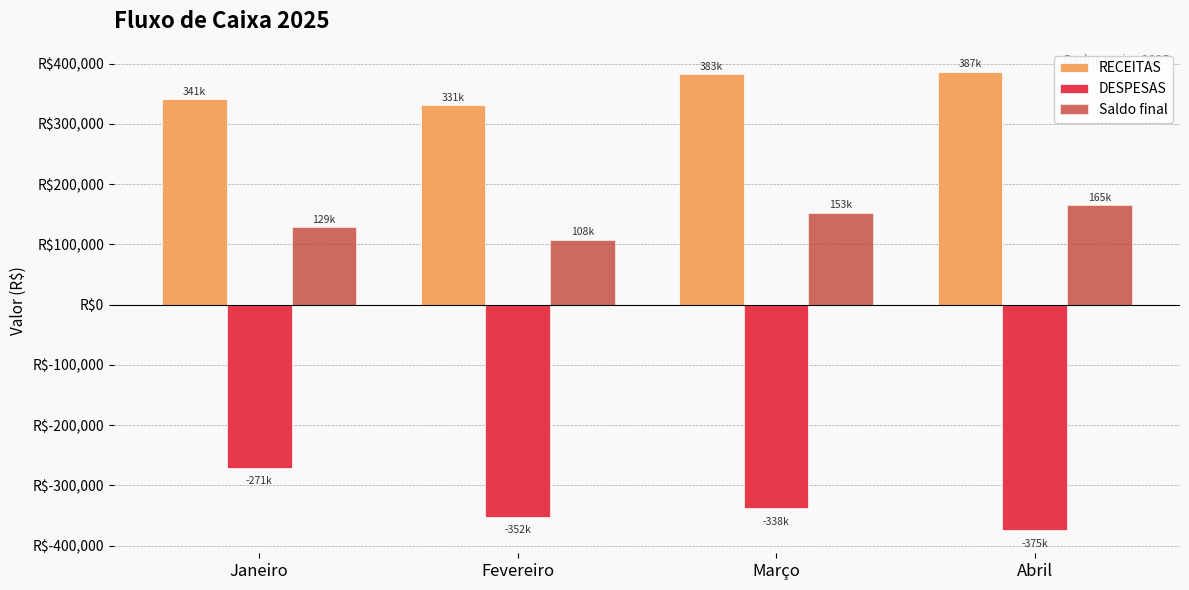

What is the total value across all series at Abril?

177145.8